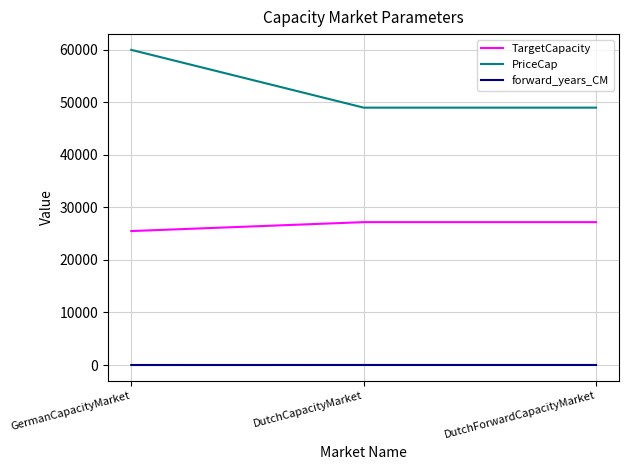

Count the number of data series in this chart.

3